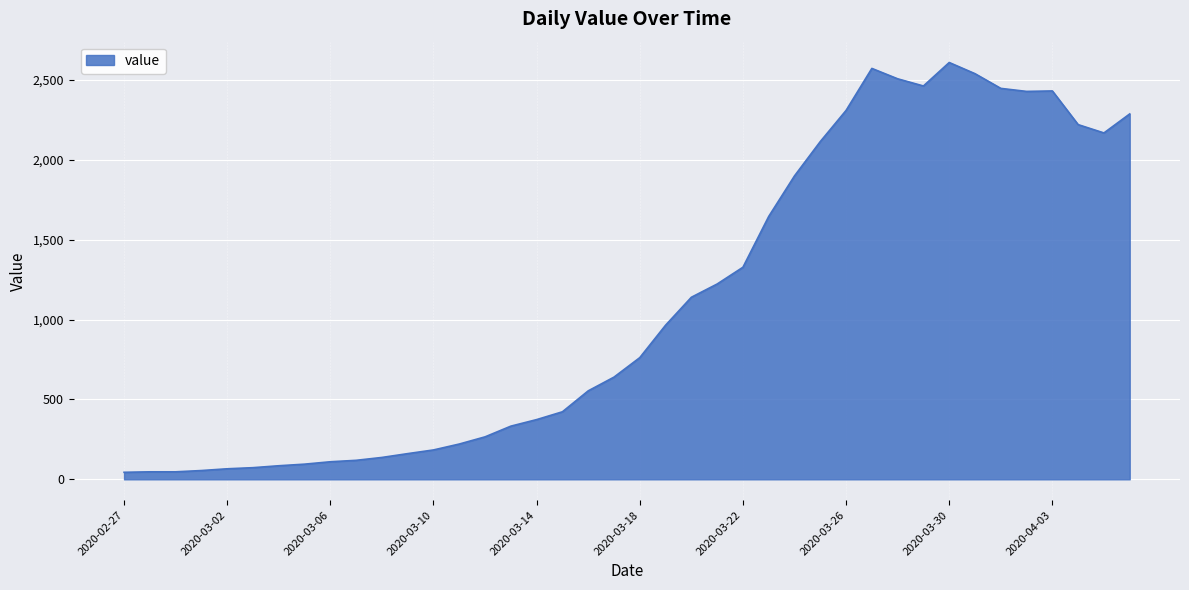

What is the maximum value shown in the chart?

2610